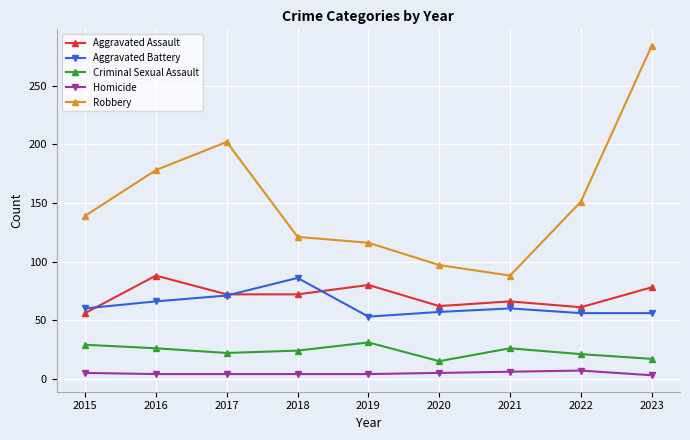

Between 2017 and 2020, which series saw the biggest shift?

Robbery